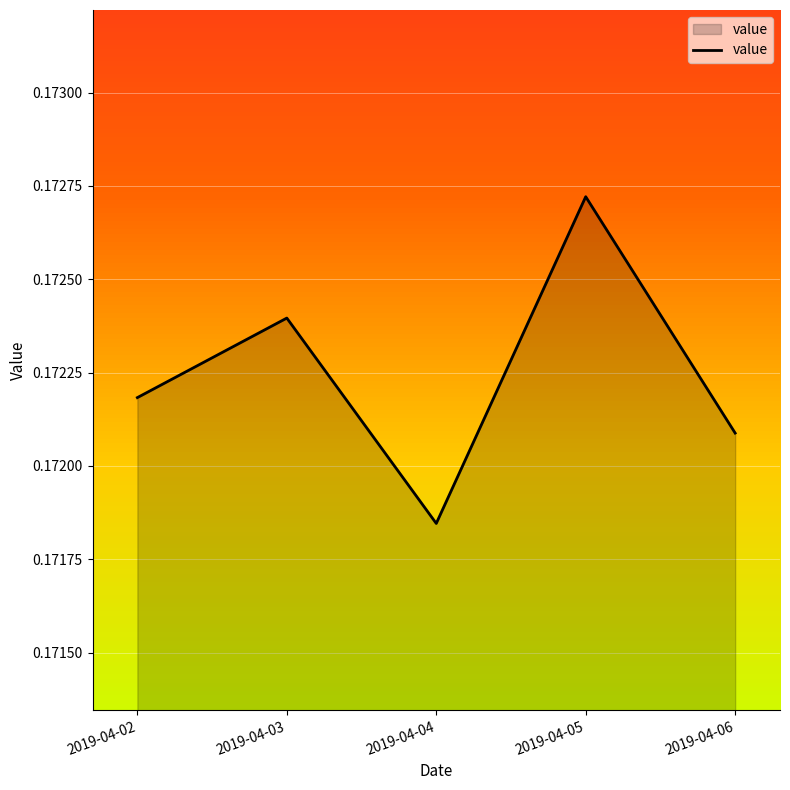

Between 2019-04-05 and 2019-04-02, which is larger?

2019-04-05